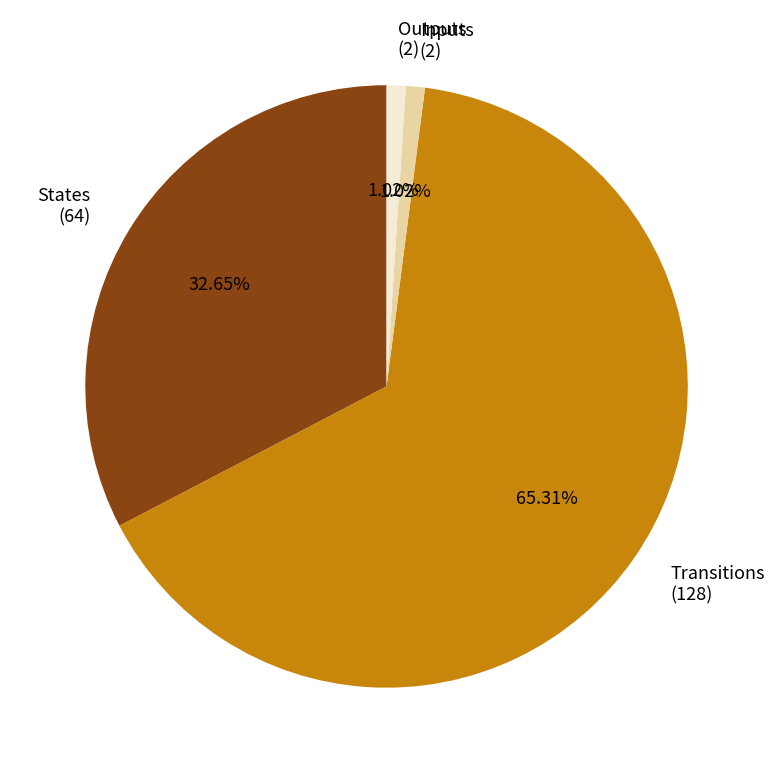

How many segments does this pie chart have?

4